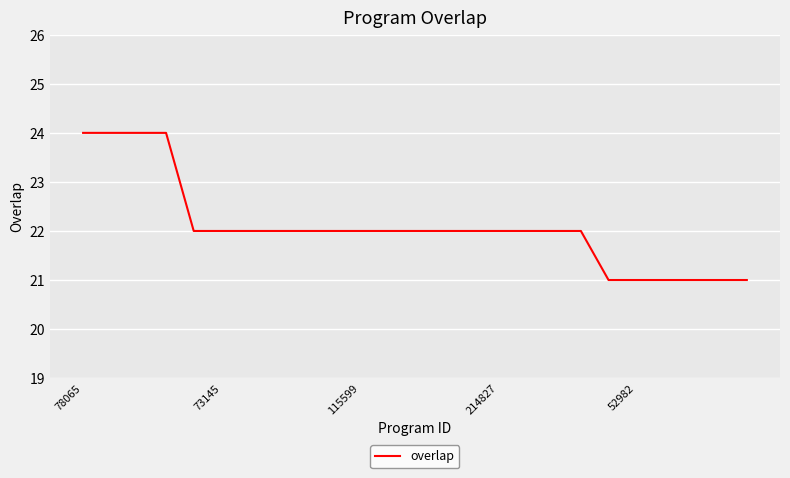

What is the minimum value shown in the chart?

21